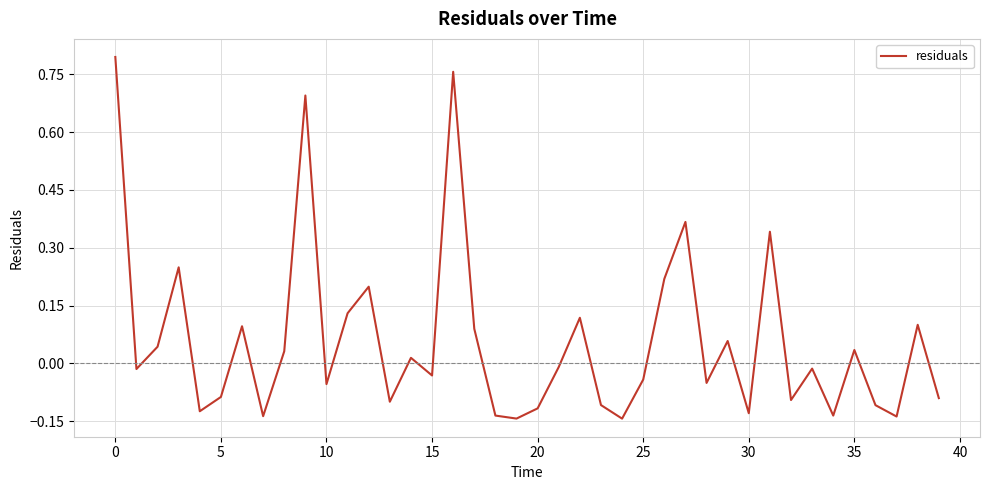

Is this an area chart (filled region under the line)?

No